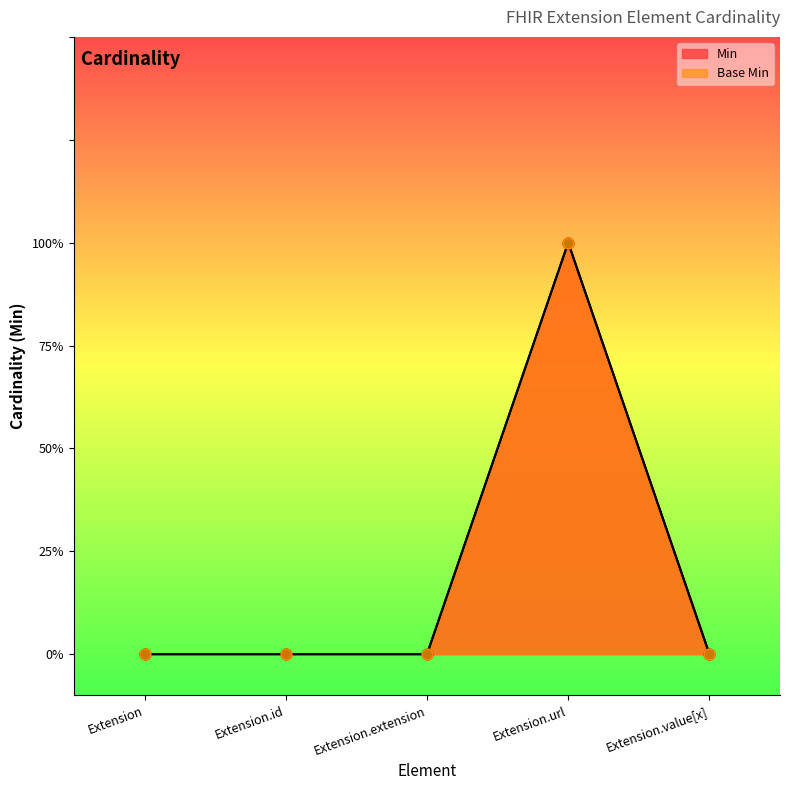

What are all the series names shown in the legend?

Min, Base Min